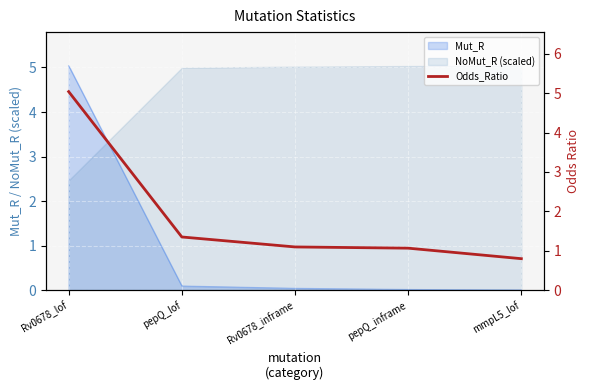

Does the chart display data point markers on the line(s)?

No